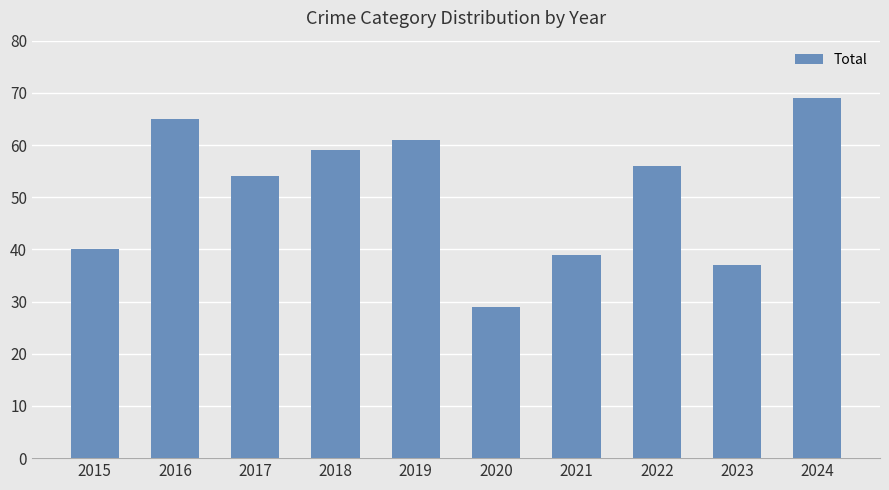

What is the greatest value displayed?

69